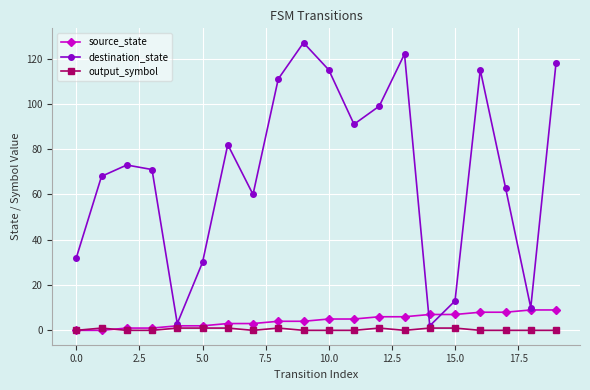

At how many categories does at least one series exceed 34?

14